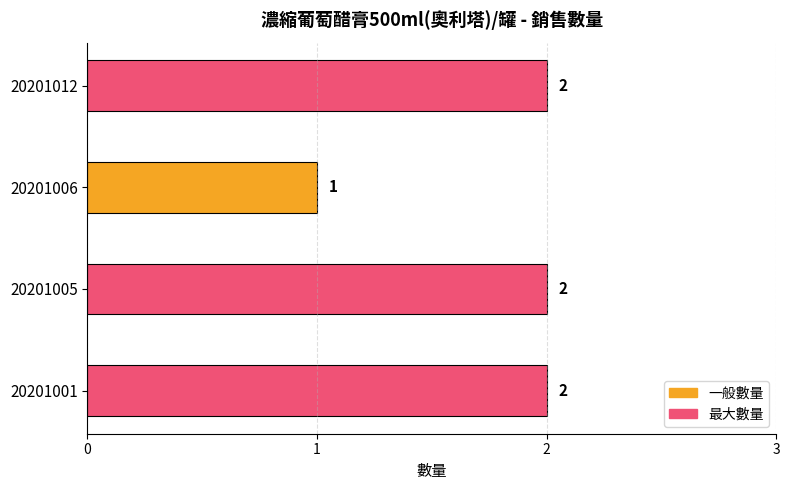

How many values are between 2 and 3?

3